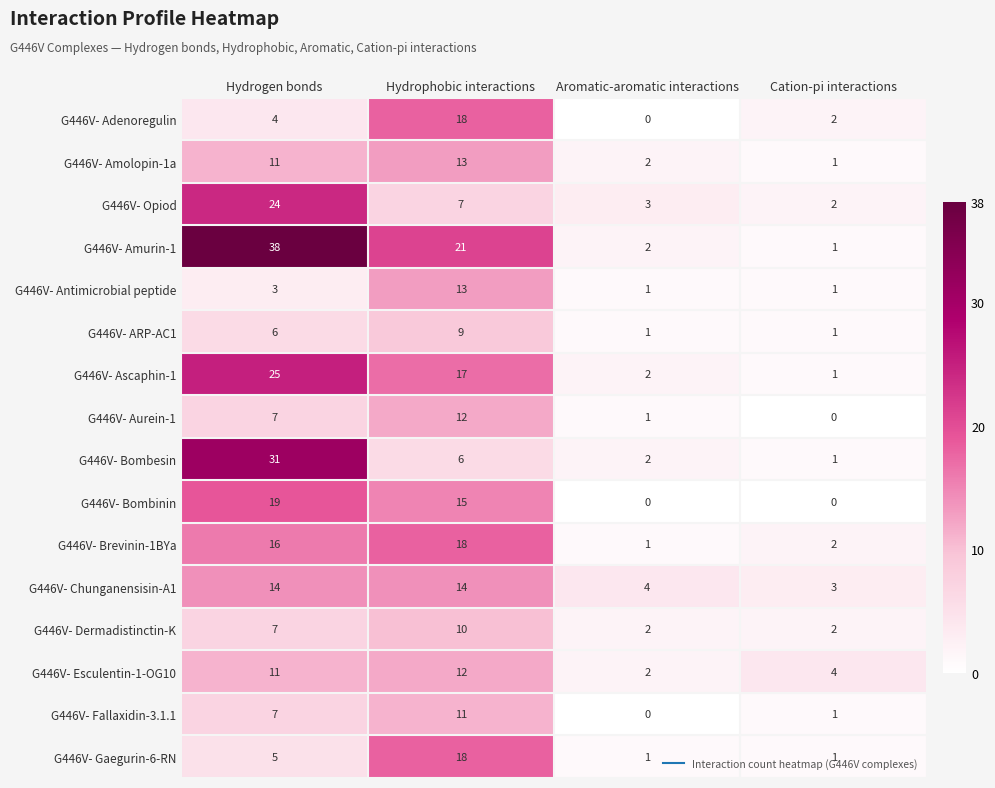

What is the difference between the highest and lowest values at Hydrogen bonds?

35